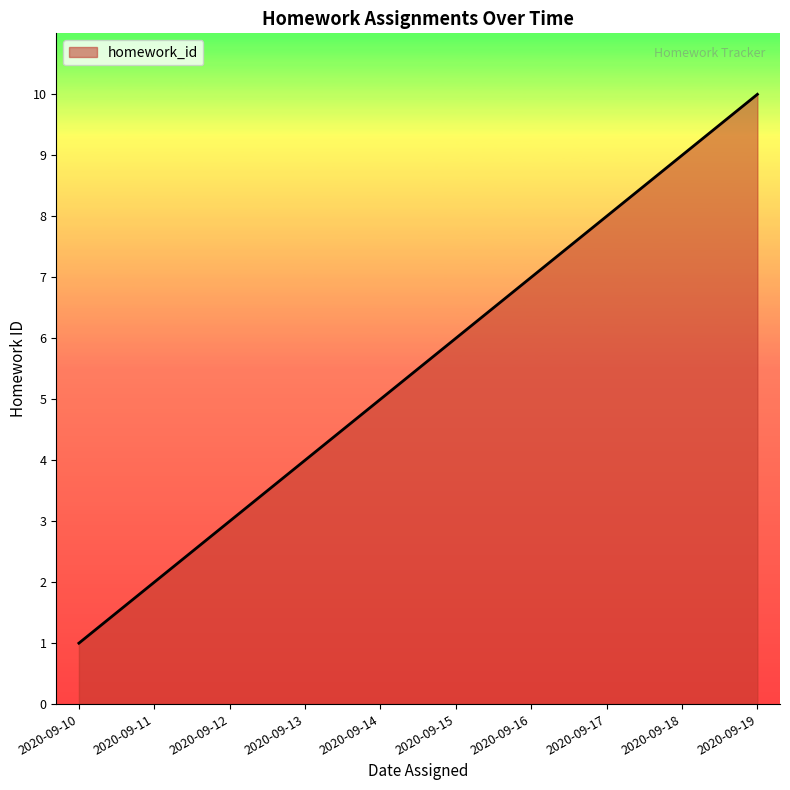

Rank the categories by value from highest to lowest.

2020-09-19, 2020-09-18, 2020-09-17, 2020-09-16, 2020-09-15, 2020-09-14, 2020-09-13, 2020-09-12, 2020-09-11, 2020-09-10